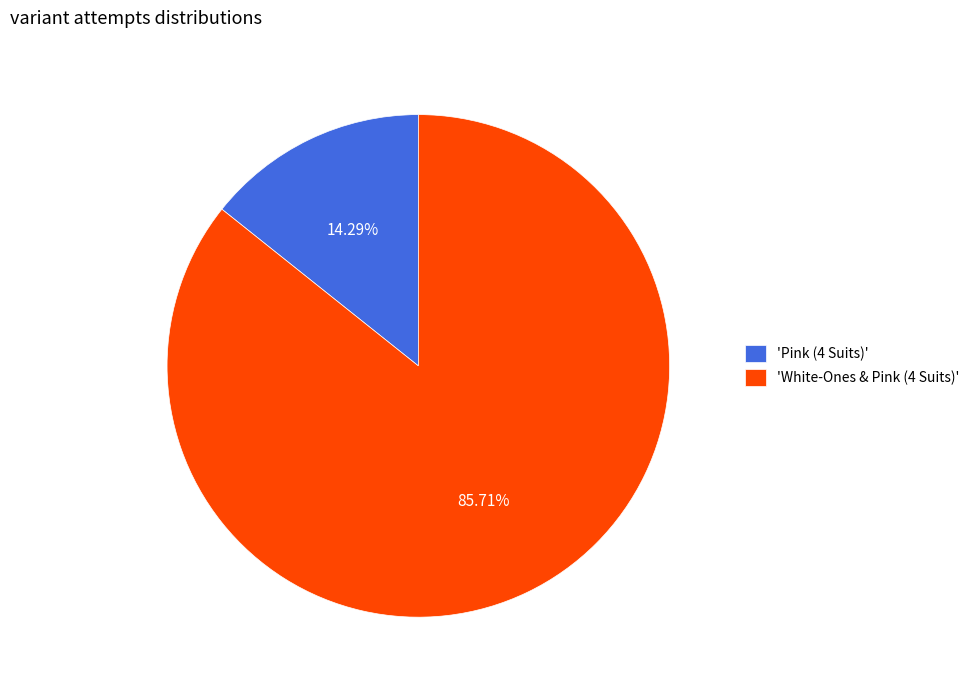

Do 'White-Ones & Pink (4 Suits)' and 'Pink (4 Suits)' together represent more than half of the pie?

Yes